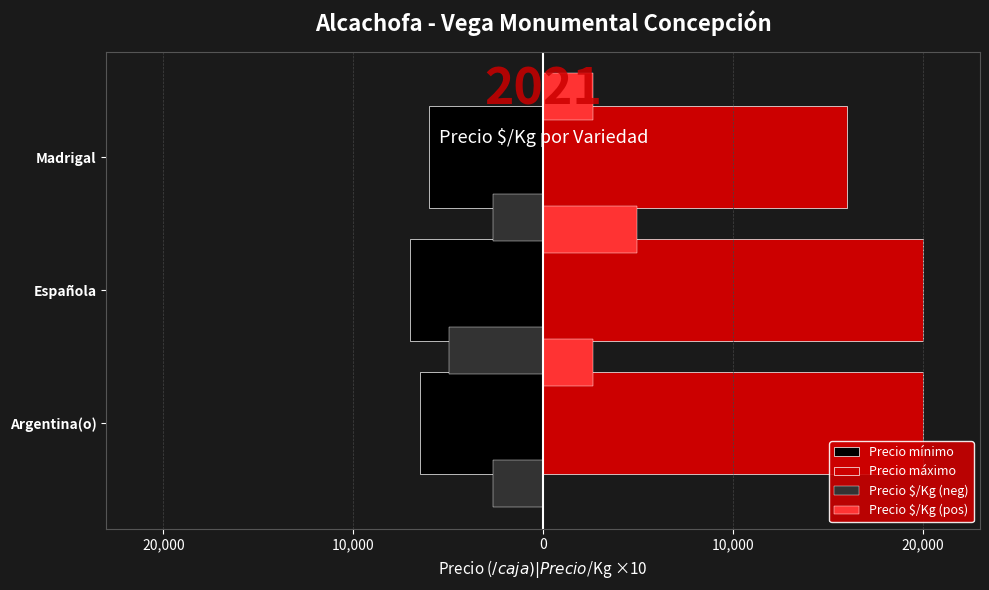

What are all the series names shown in the legend?

Precio mínimo, Precio máximo, Precio $/Kg (neg), Precio $/Kg (pos)